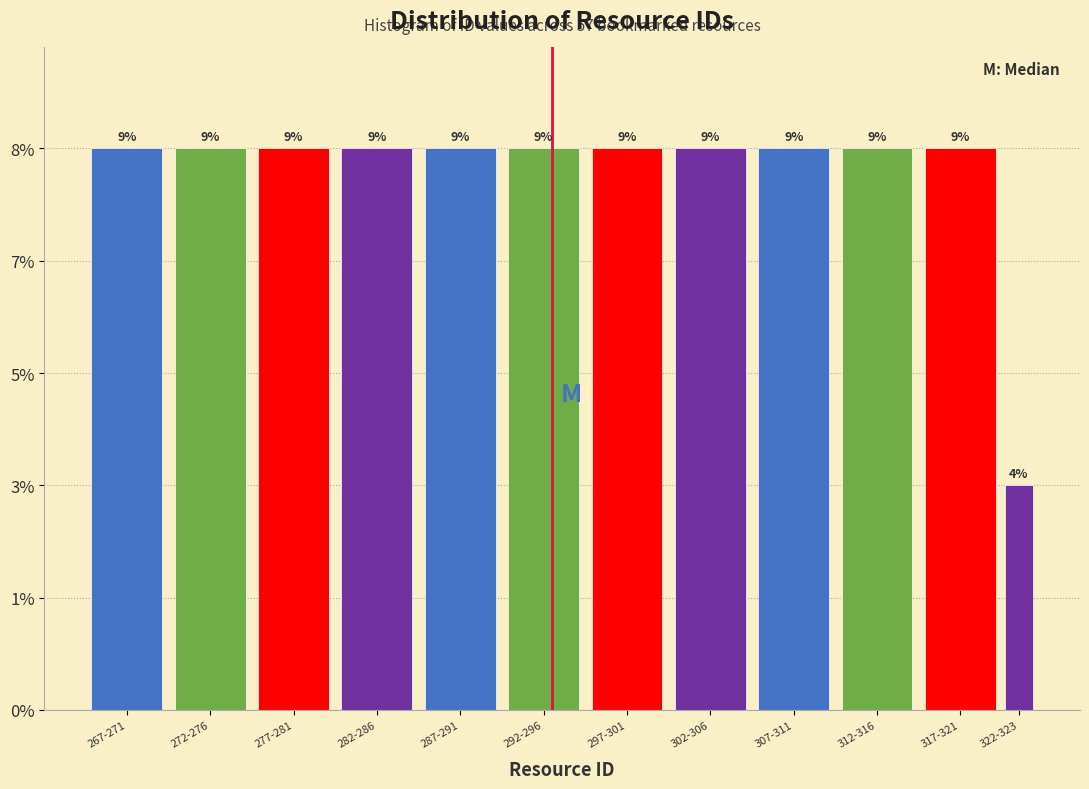

Are the bars horizontal?

No